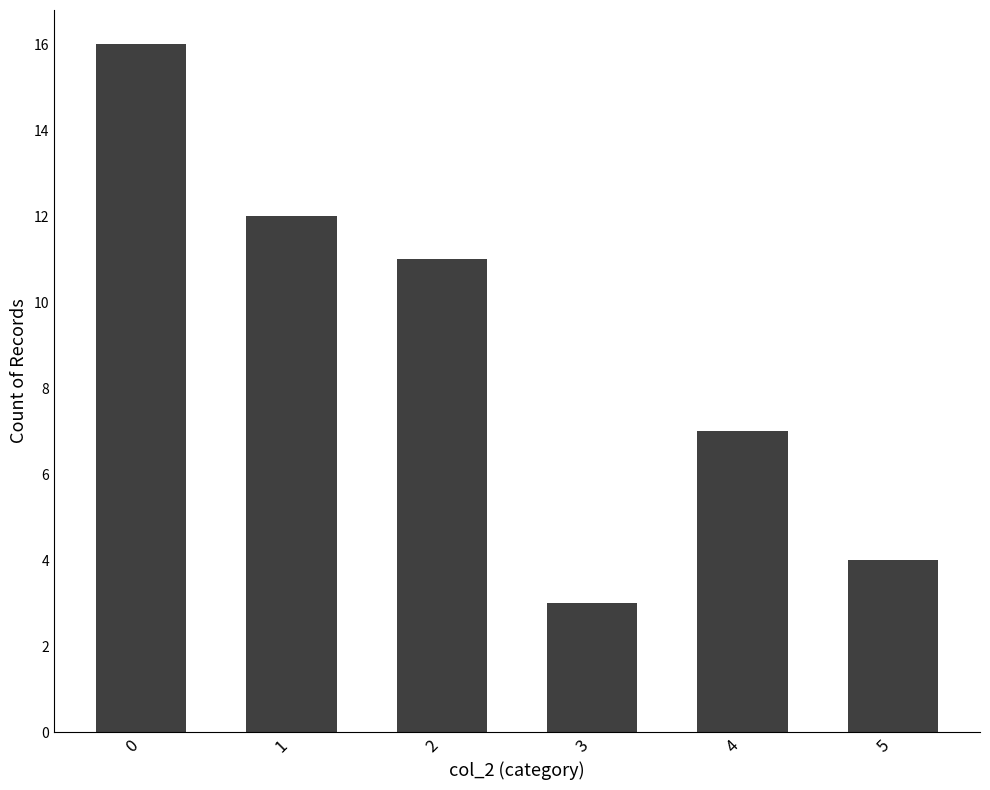

What is the smallest value displayed?

3